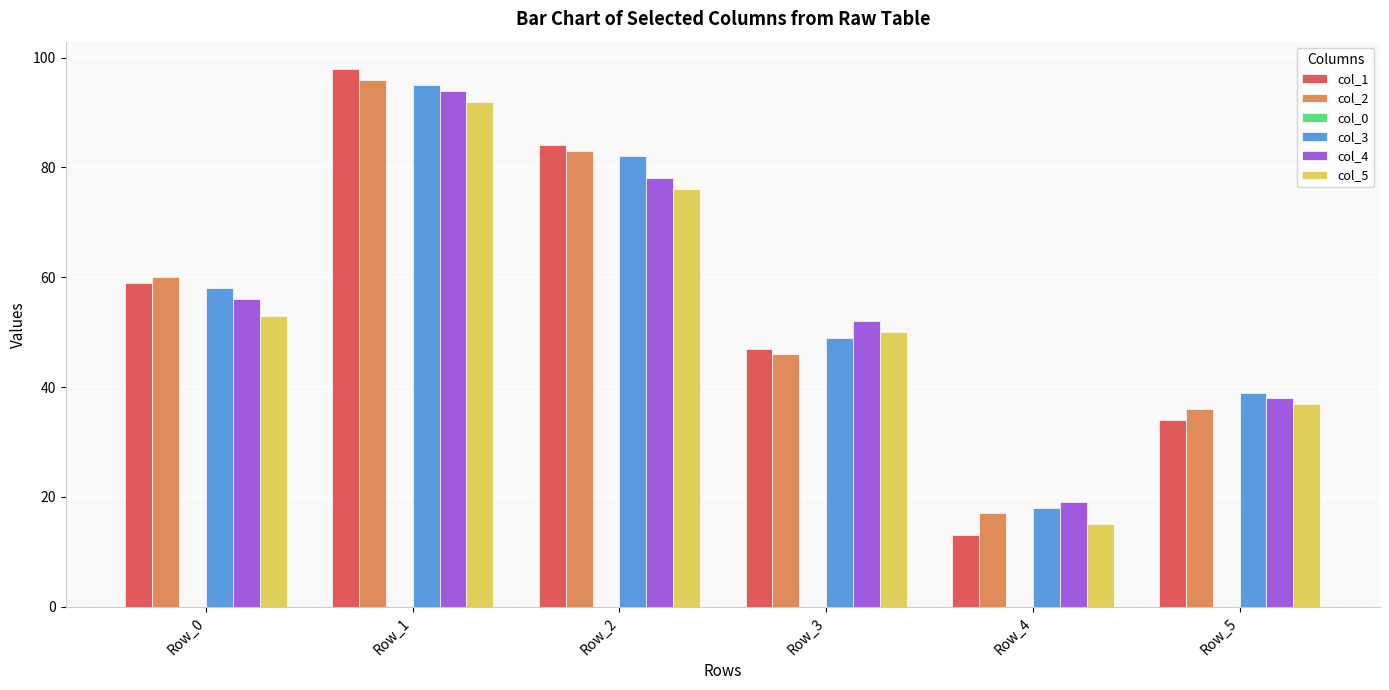

What is the sum of all col_1 values?

335